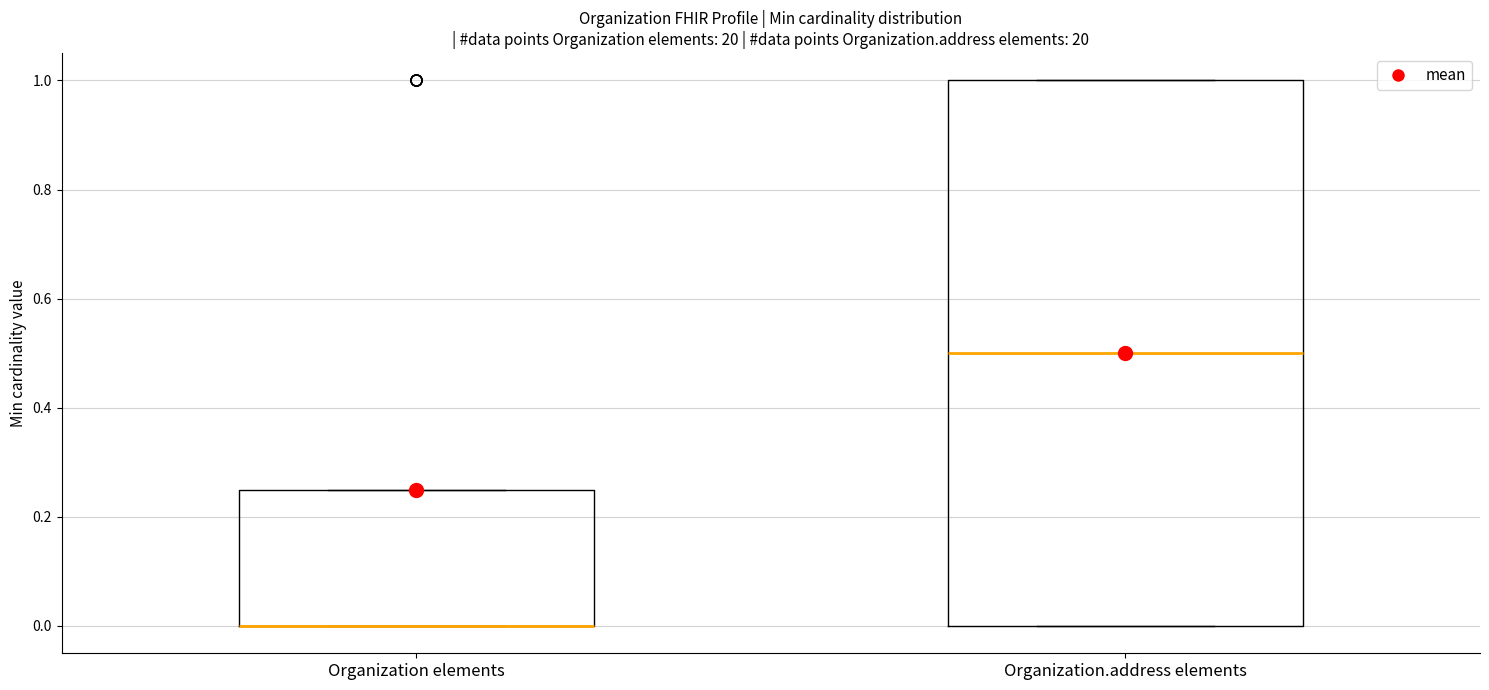

Reading left to right, read every box against the y-axis: the position of its median line, the range the box covers, and the ends of its whiskers. The values are not printed on the chart, so give them approximately, as read against the axis.

Organization elements: median 0.00 (drawn on the box's lower edge), box 0.00 to 0.26, whiskers 0.00 to 0.26
Organization.address elements: median 0.50, box 0.00 to 1.00, whiskers 0.00 to 1.00